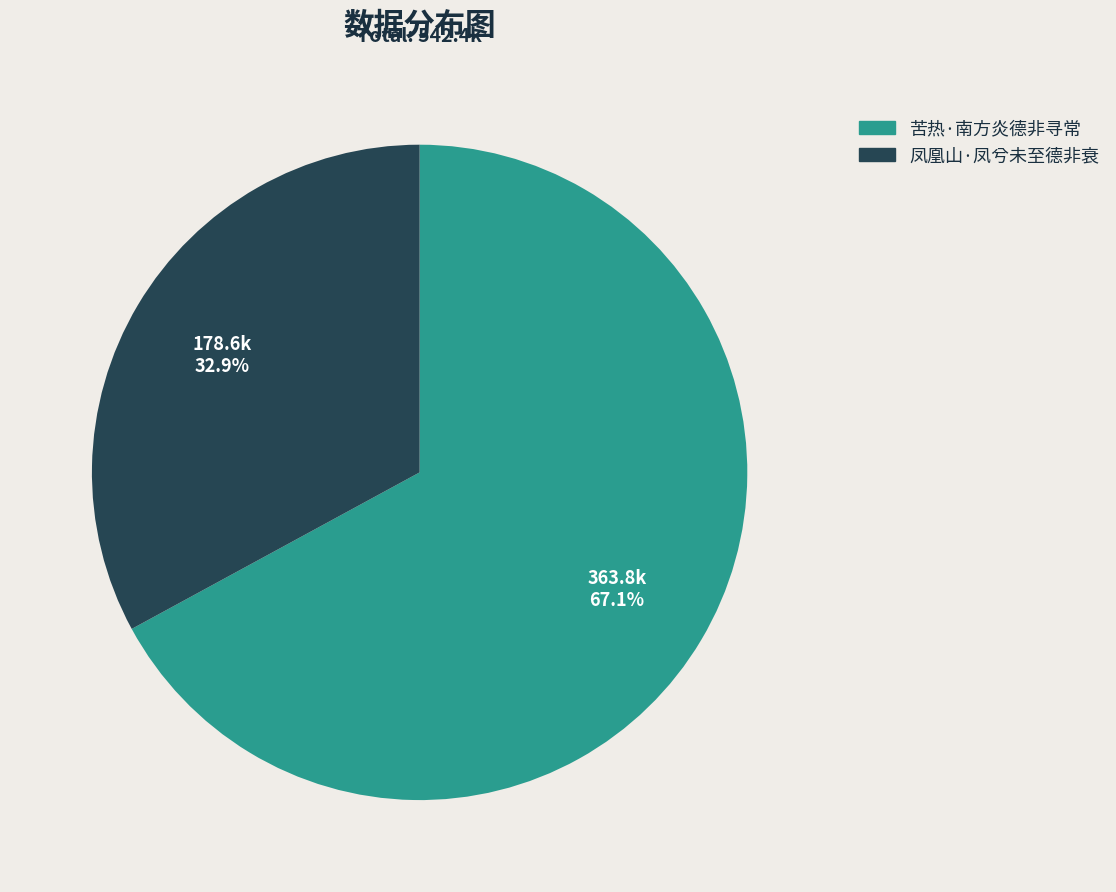

Which category has the biggest portion of the pie?

苦热·南方炎德非寻常